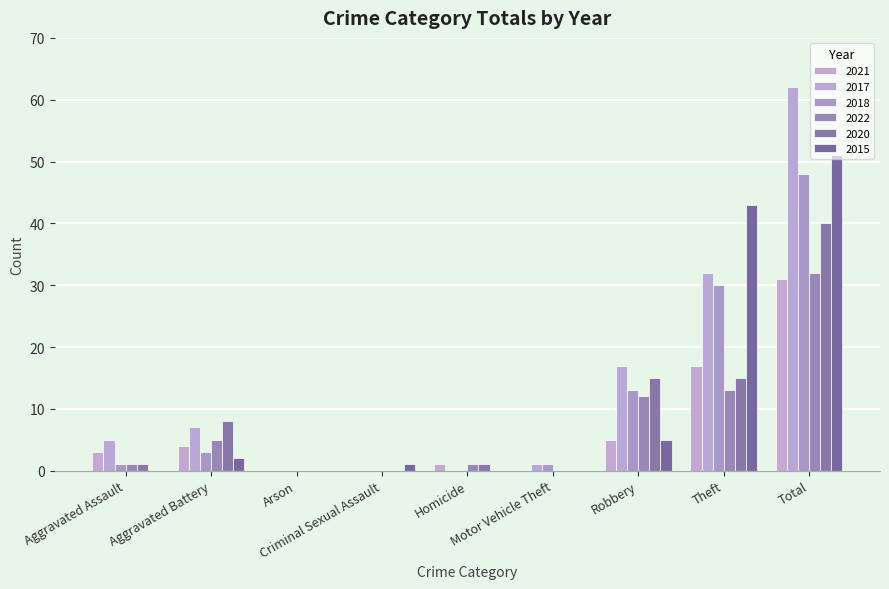

What is the value of the 2021 bar at the 1st from the left?

3